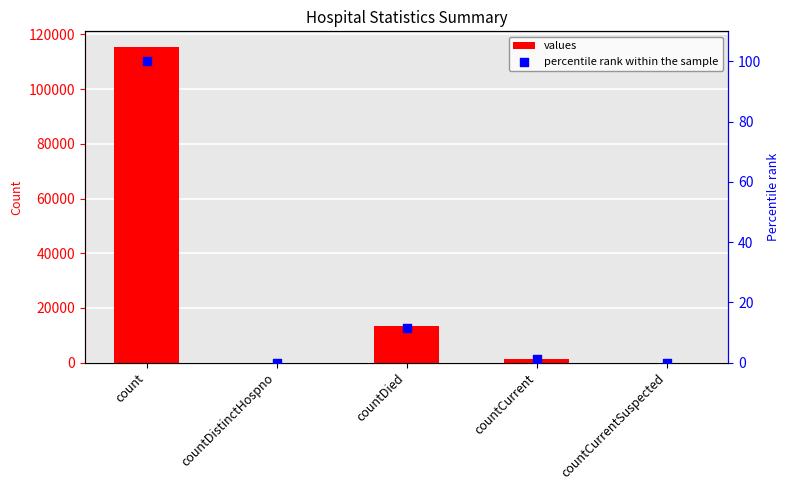

Is the value of percentile rank within the sample at countCurrent greater than the value of values at countDied?

No